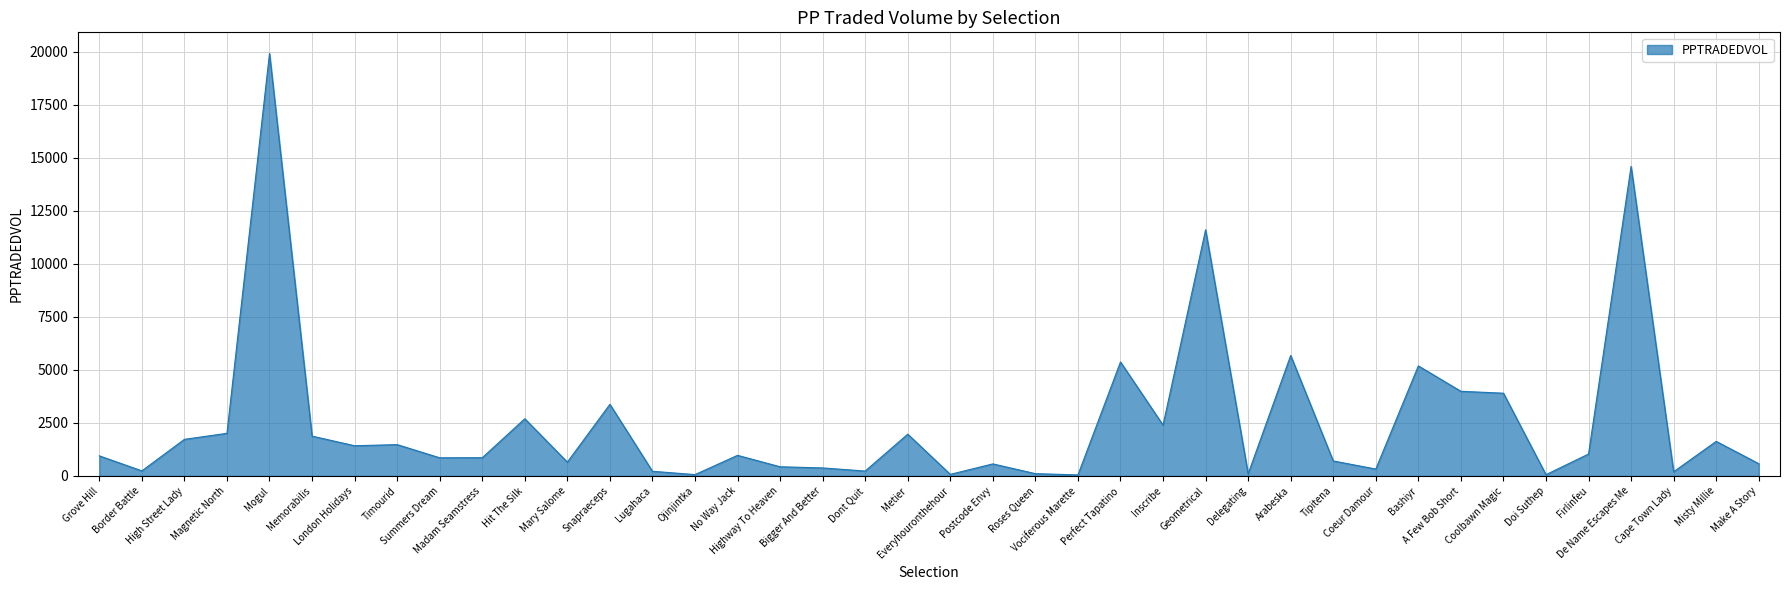

Where is the first local maximum?

Mogul